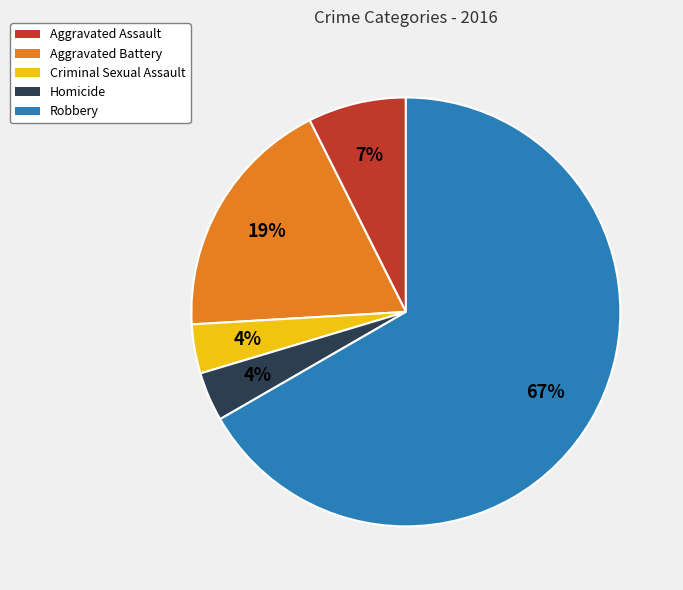

To the nearest percent, what is the difference between the Aggravated Battery and Robbery slice percentages?

48%